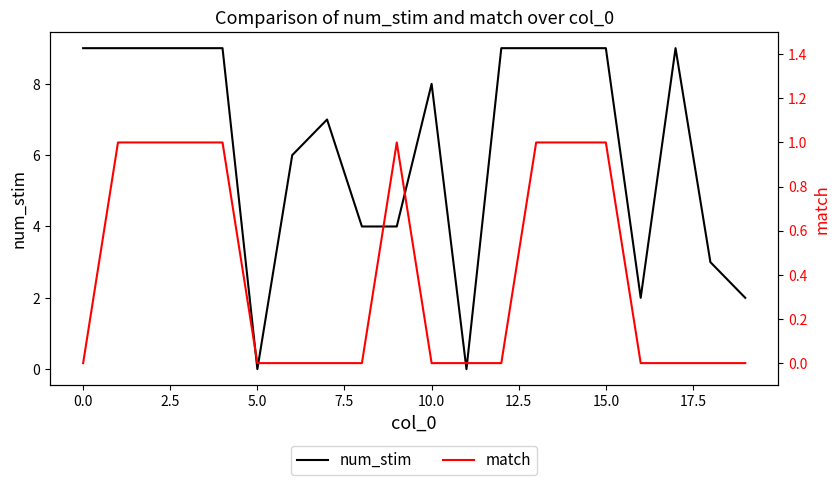

How many values in num_stim are above zero?

18